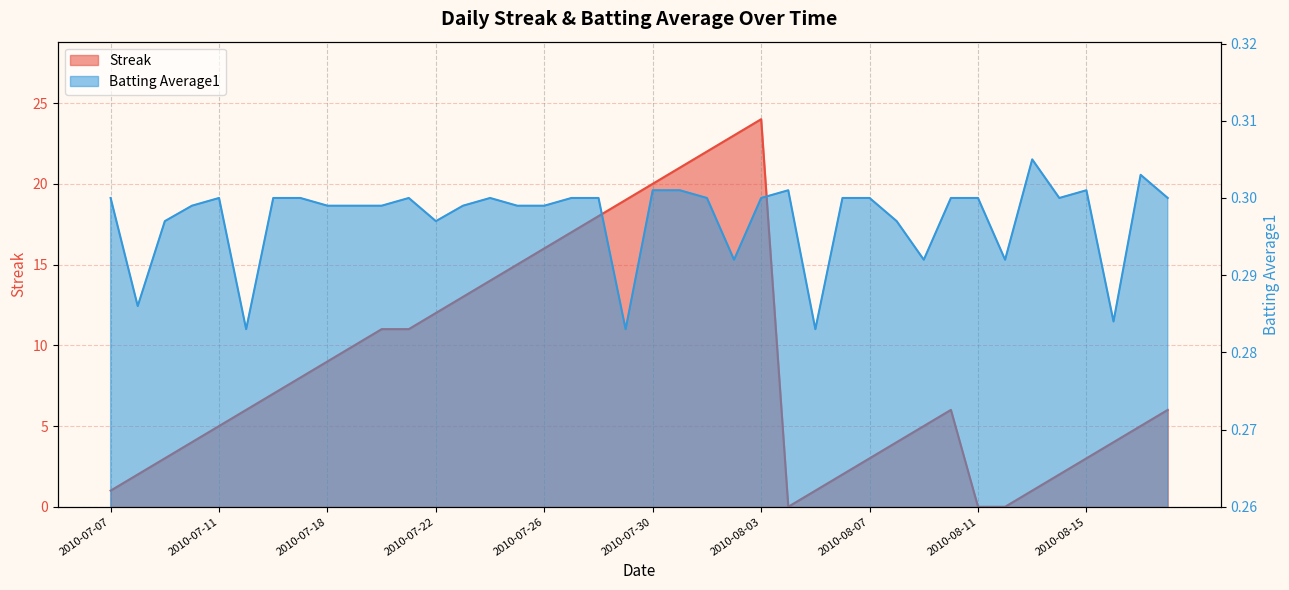

How many times do Batting Average1 and Streak cross each other?

4